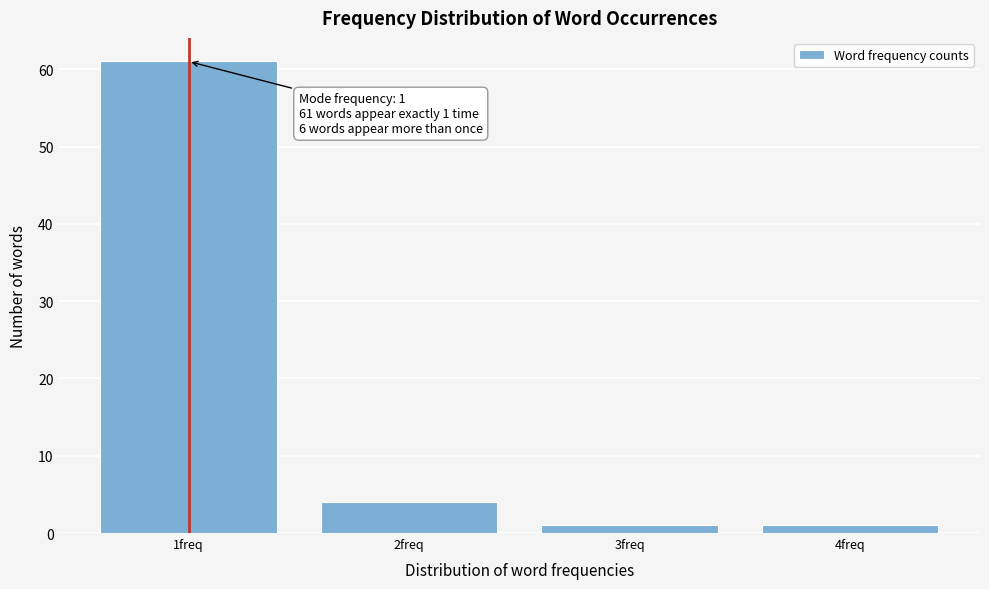

Which range on the x-axis has the tallest bar?

0.5 to 1.5